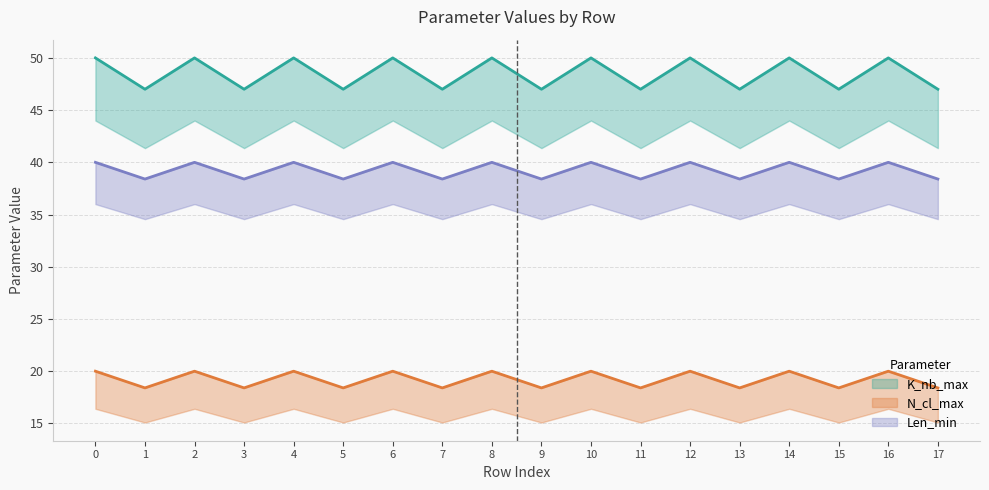

What is the value of the K_nb_max point at the 5th from the left?

50